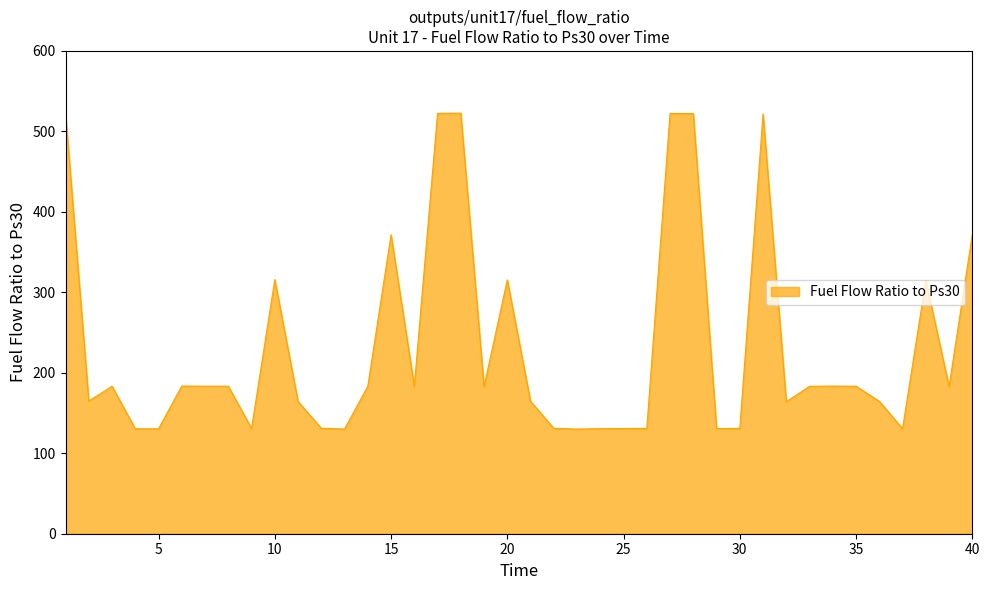

What is the difference between the maximum and minimum values?

392.6